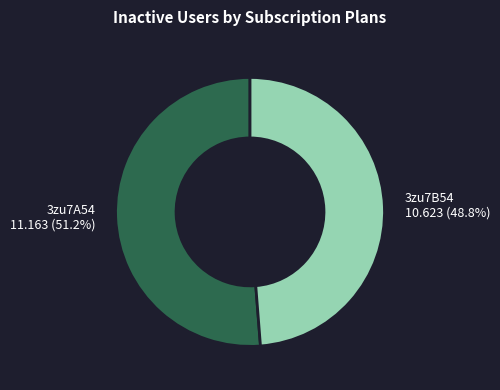

Which category has the smallest portion of the pie?

3zu7B54